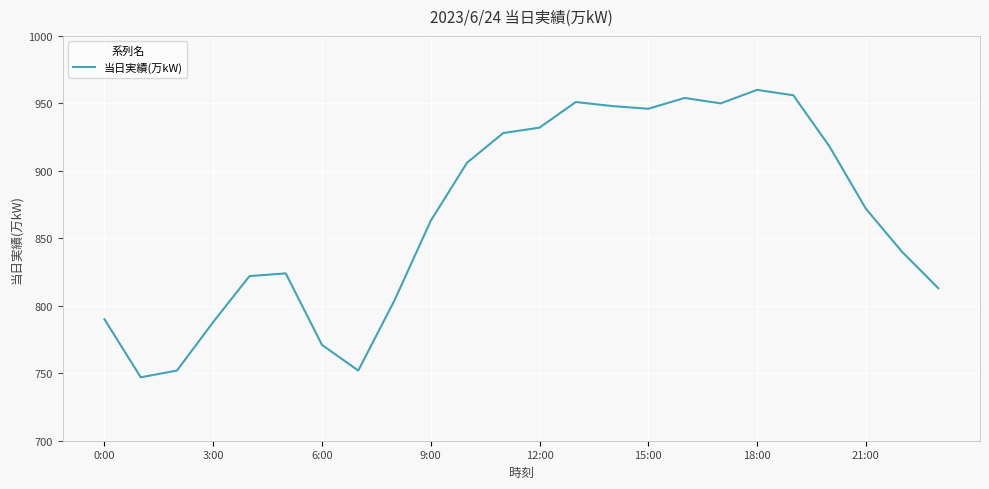

What is the difference between the maximum and minimum values?

213